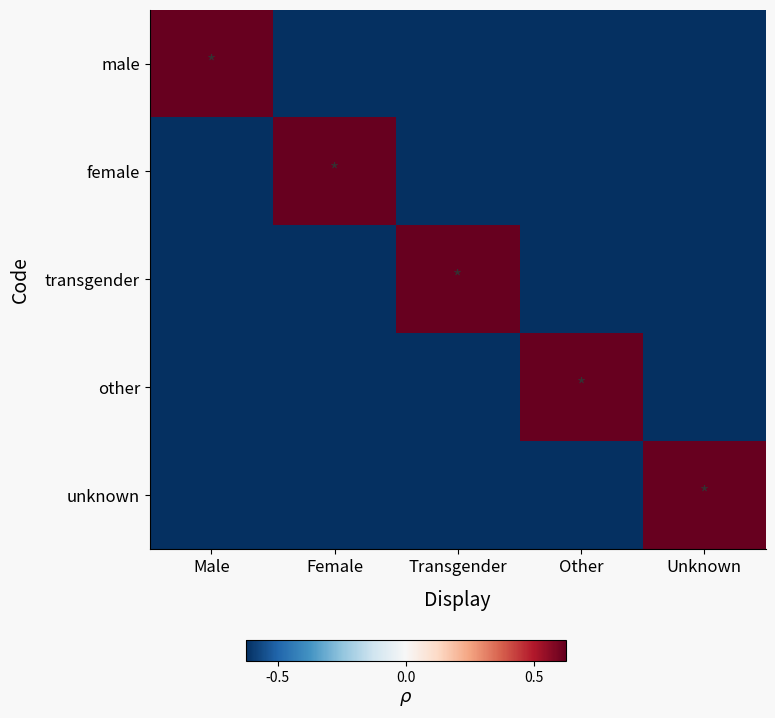

Reading left to right, what are all the values shown in this chart?

male: Male=0.5	Female=-0.5	Transgender=-0.5	Other=-0.5	Unknown=-0.5
female: Male=-0.5	Female=0.5	Transgender=-0.5	Other=-0.5	Unknown=-0.5
transgender: Male=-0.5	Female=-0.5	Transgender=0.5	Other=-0.5	Unknown=-0.5
other: Male=-0.5	Female=-0.5	Transgender=-0.5	Other=0.5	Unknown=-0.5
unknown: Male=-0.5	Female=-0.5	Transgender=-0.5	Other=-0.5	Unknown=0.5